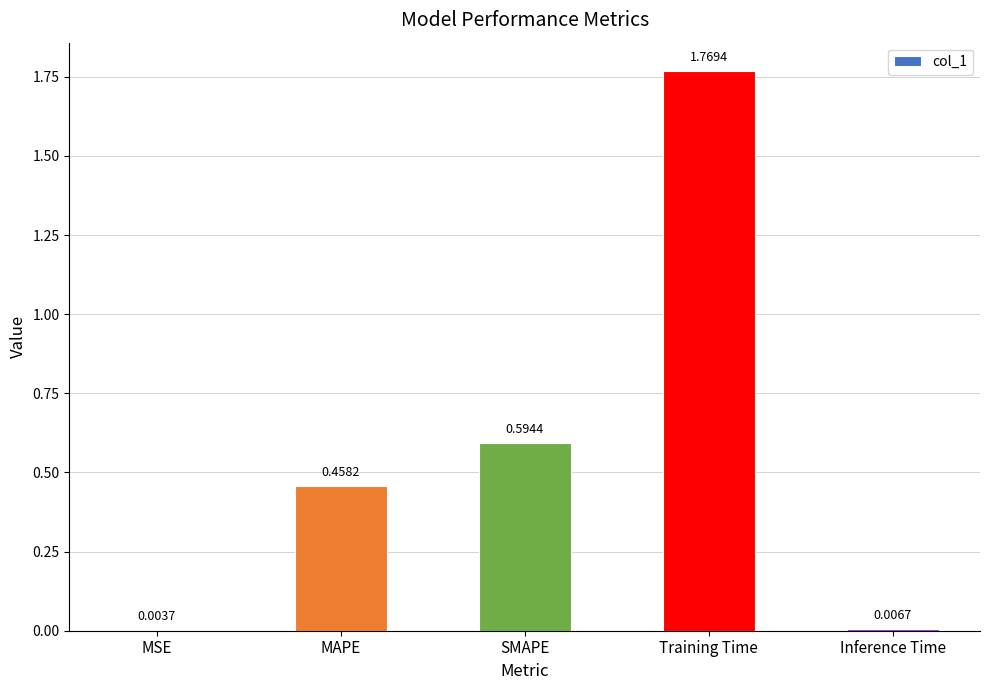

At which category does the chart reach its peak across all series?

Training Time